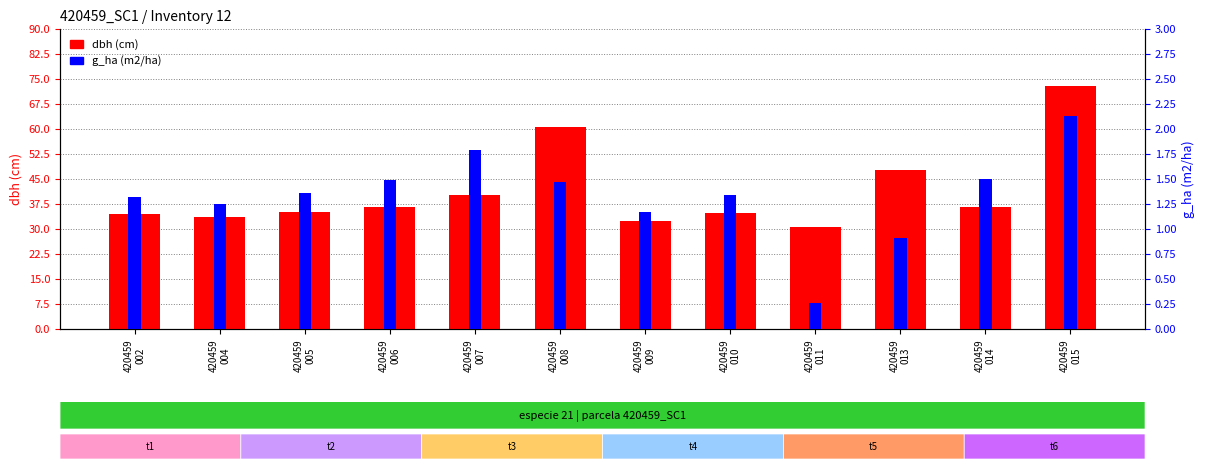

Reading left to right, list all the values displayed in this chart.

dbh (cm): 420459
002=34.4	420459
004=33.5	420459
005=35.0	420459
006=36.6	420459
007=40.1	420459
008=60.5	420459
009=32.5	420459
010=34.7	420459
011=30.6	420459
013=47.6	420459
014=36.7	420459
015=73.0
g_ha (m2/ha): 420459
002=1.3	420459
004=1.2	420459
005=1.4	420459
006=1.5	420459
007=1.8	420459
008=1.5	420459
009=1.2	420459
010=1.3	420459
011=0.3	420459
013=0.9	420459
014=1.5	420459
015=2.1